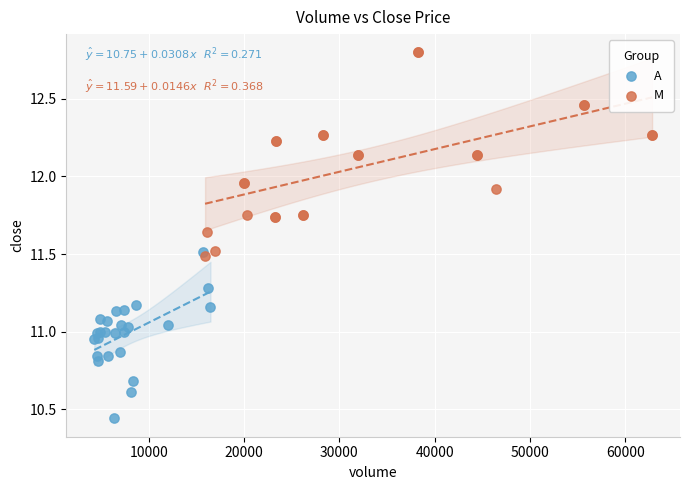

Which series has the largest Y range (max minus min)?

M